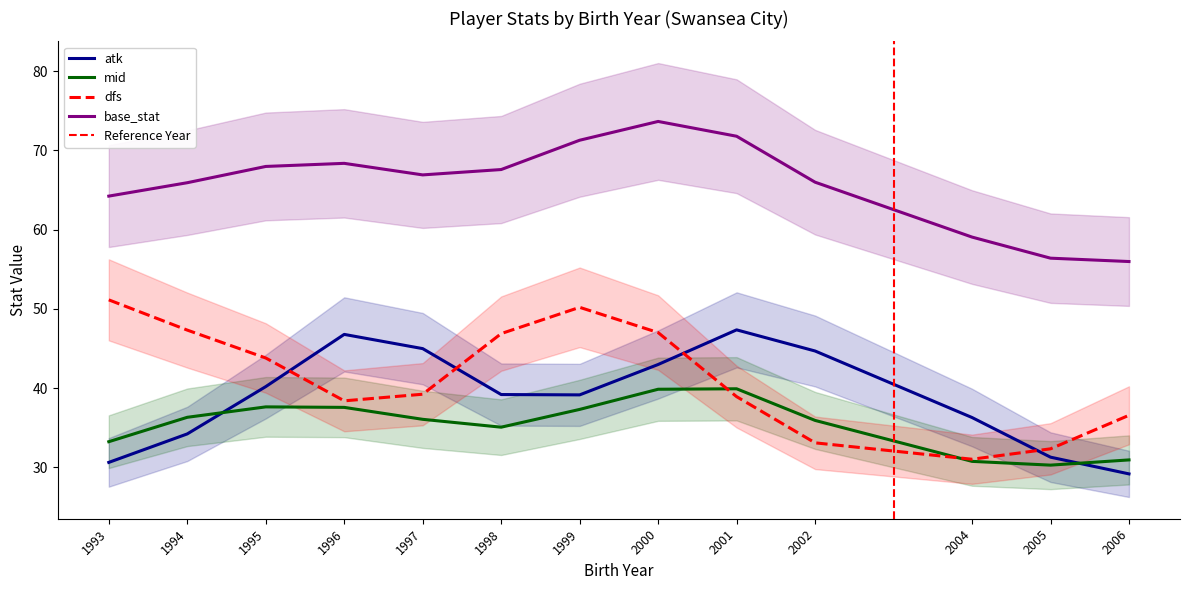

Is this an area chart (filled region under the line)?

No